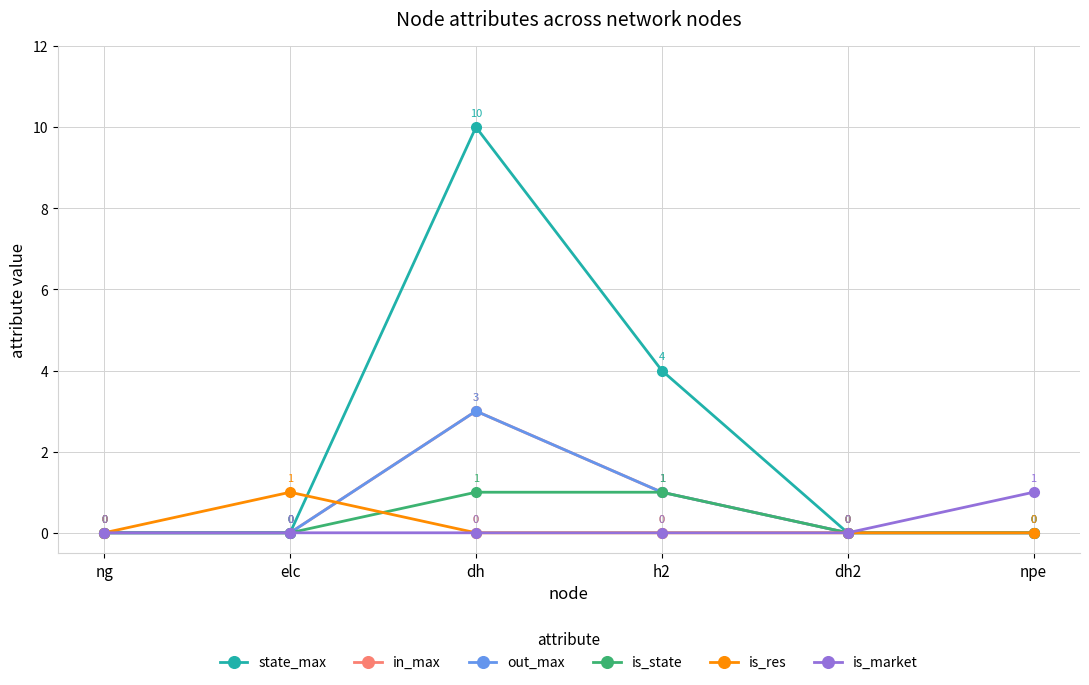

Is this an area chart (filled region under the line)?

No